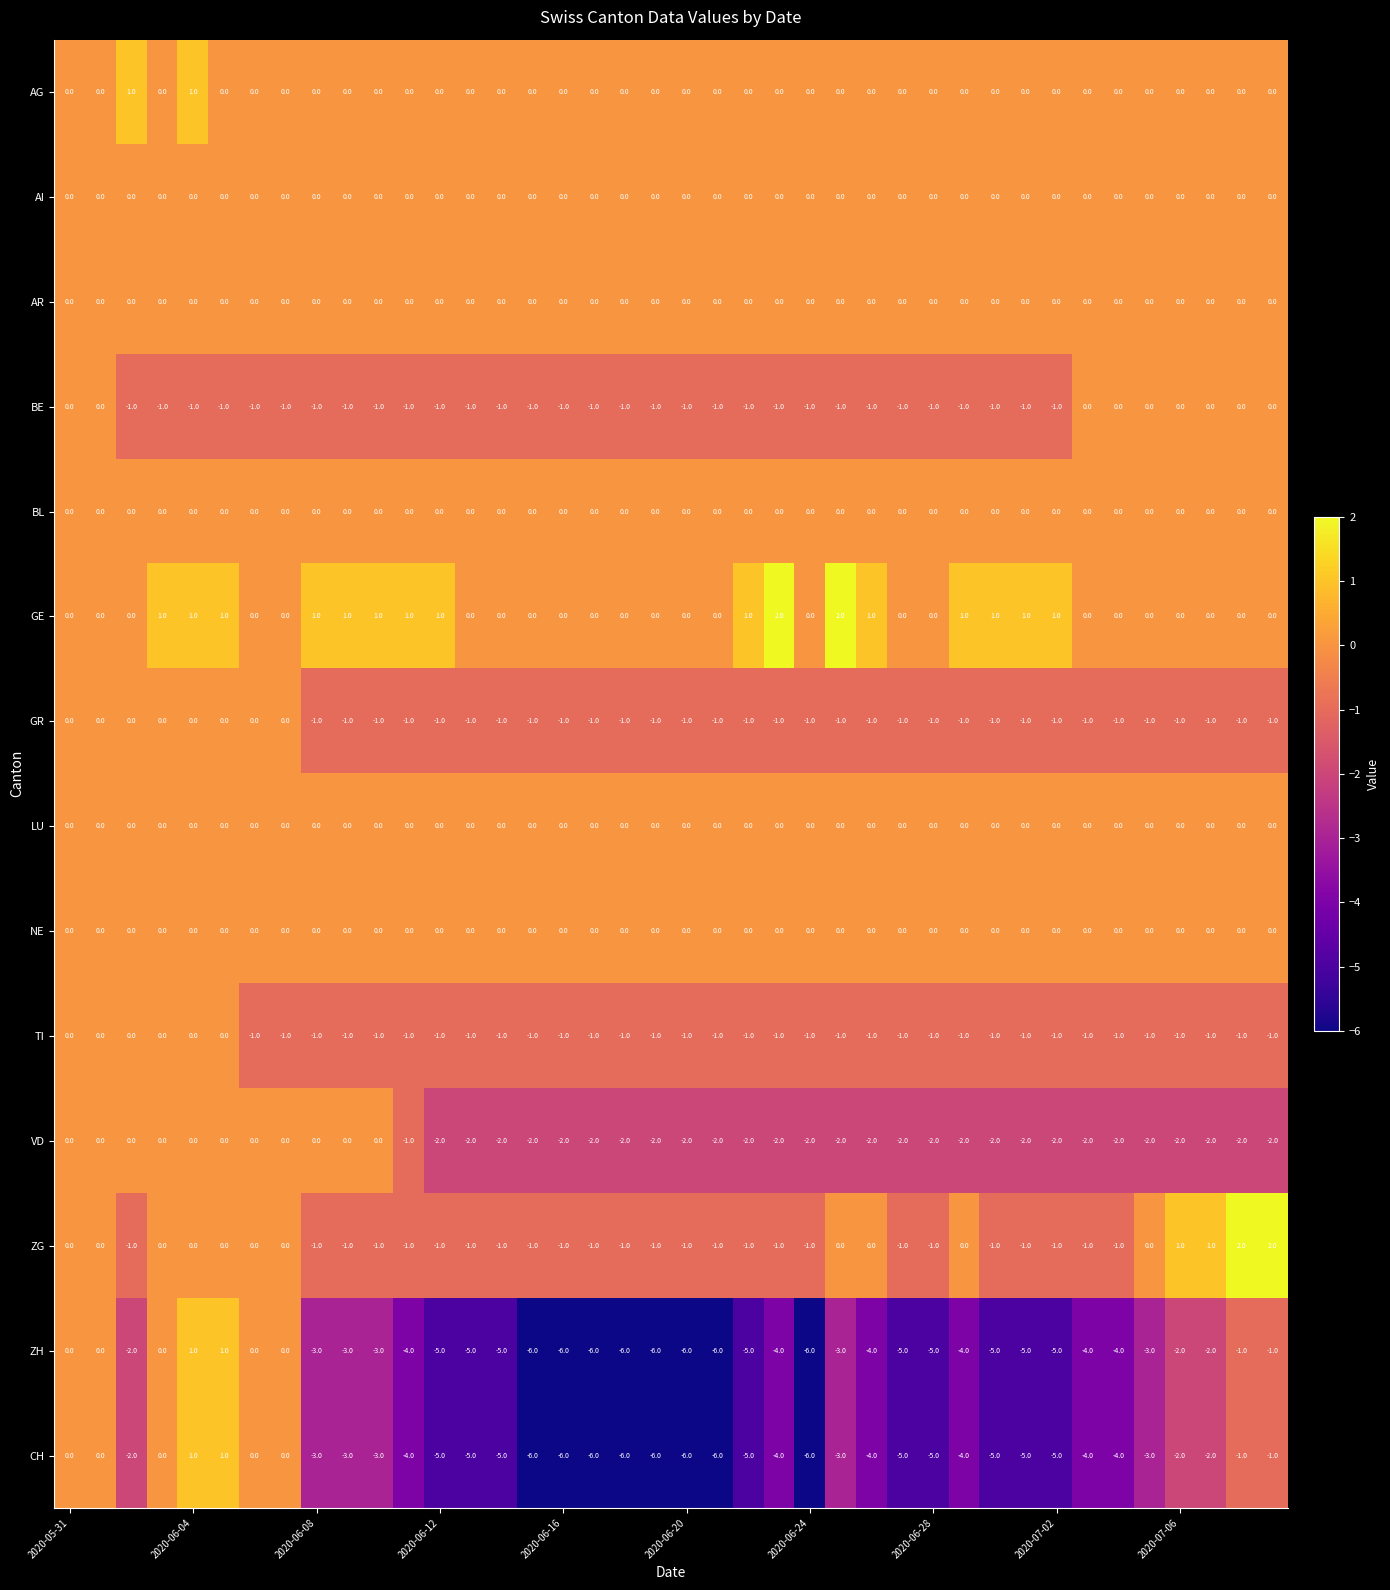

At how many categories does at least one series exceed -5?

40